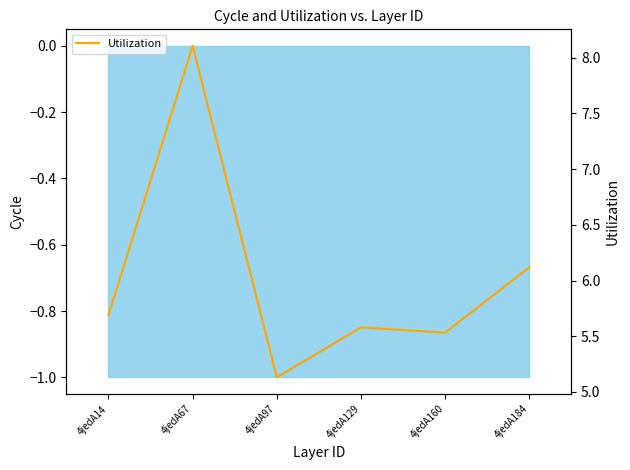

What is the minimum value shown in the chart?

5.1